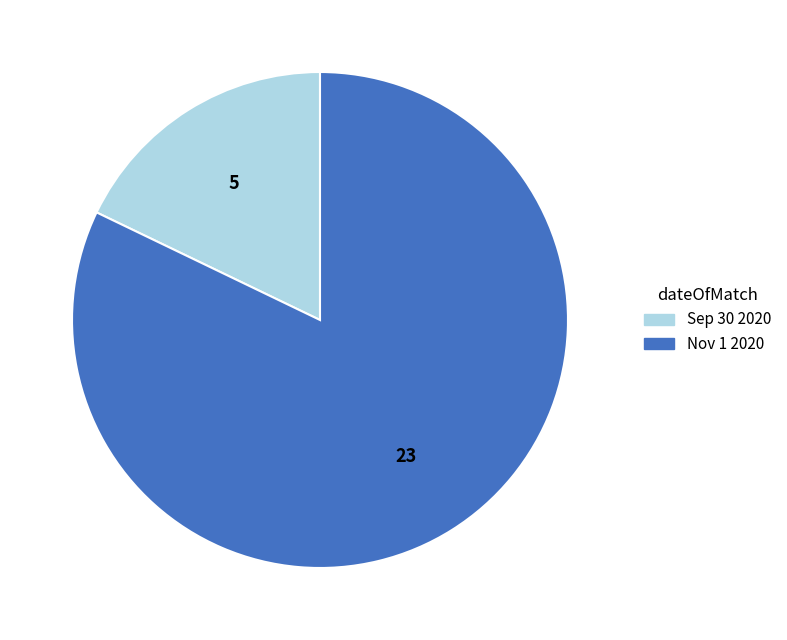

Is the sum of Sep 30 2020 and Nov 1 2020 greater than half?

Yes